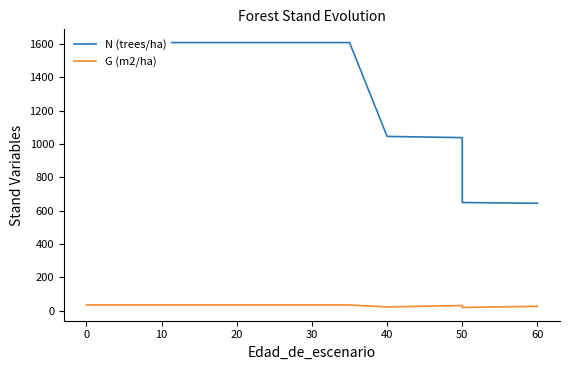

What is the greatest value displayed?

1609.2